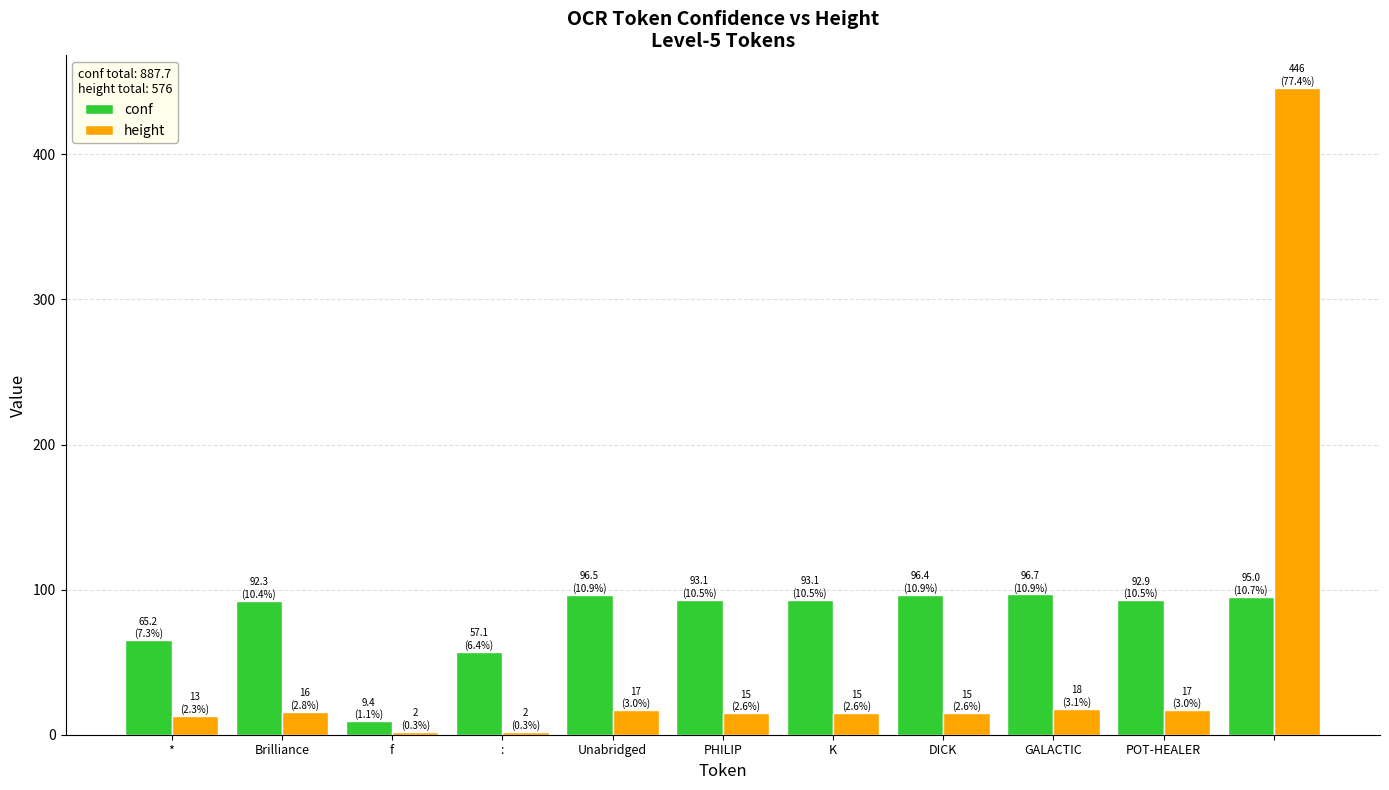

Which series has the largest range (max minus min)?

height